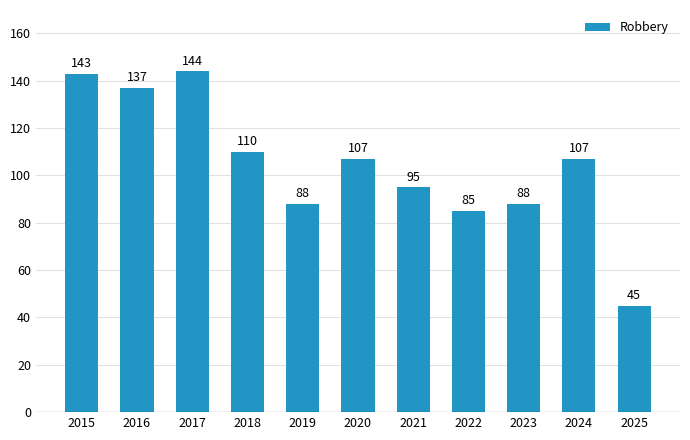

What is the change in value from 2015 to 2024?

-36